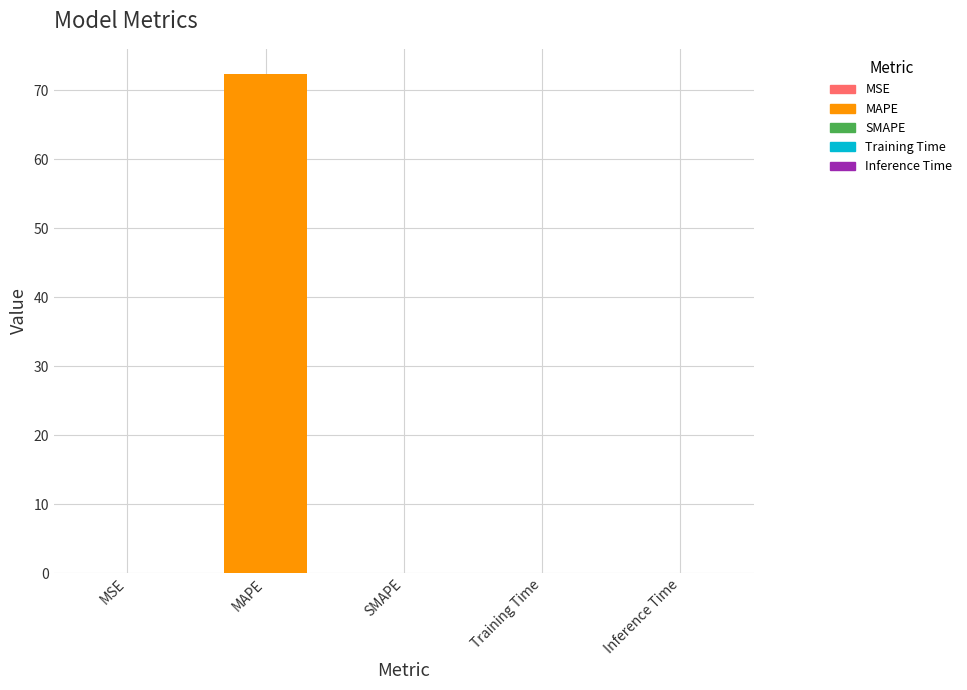

Which has a higher value, MAPE or Training Time?

MAPE